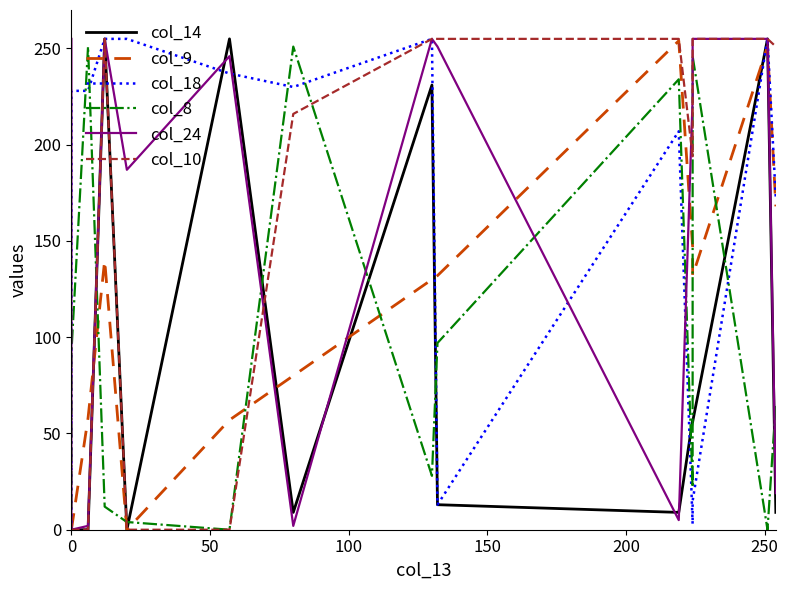

Is the value of col_8 at 7 greater than the value of col_10 at 8?

No